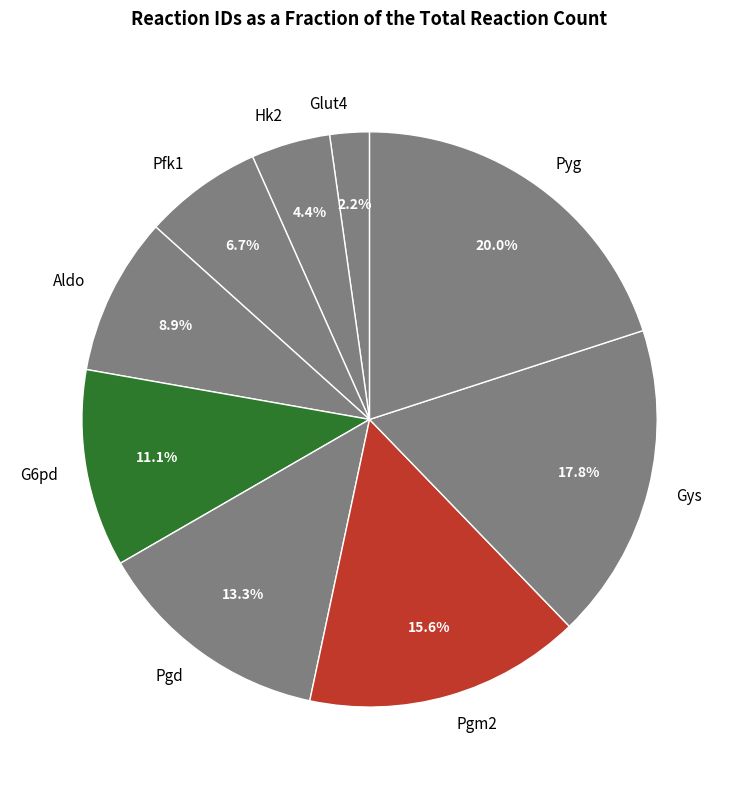

Which has a higher value, Pyg or Hk2?

Pyg